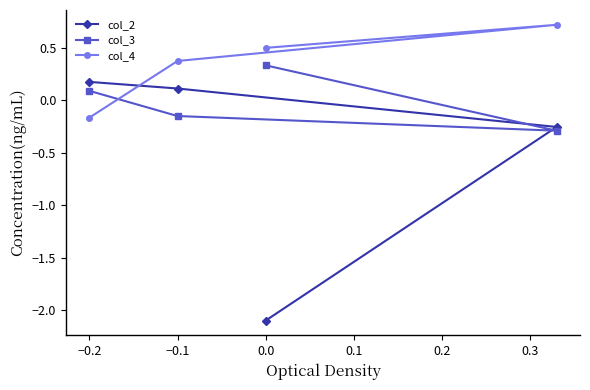

What is the highest value of the col_2 series?

0.2